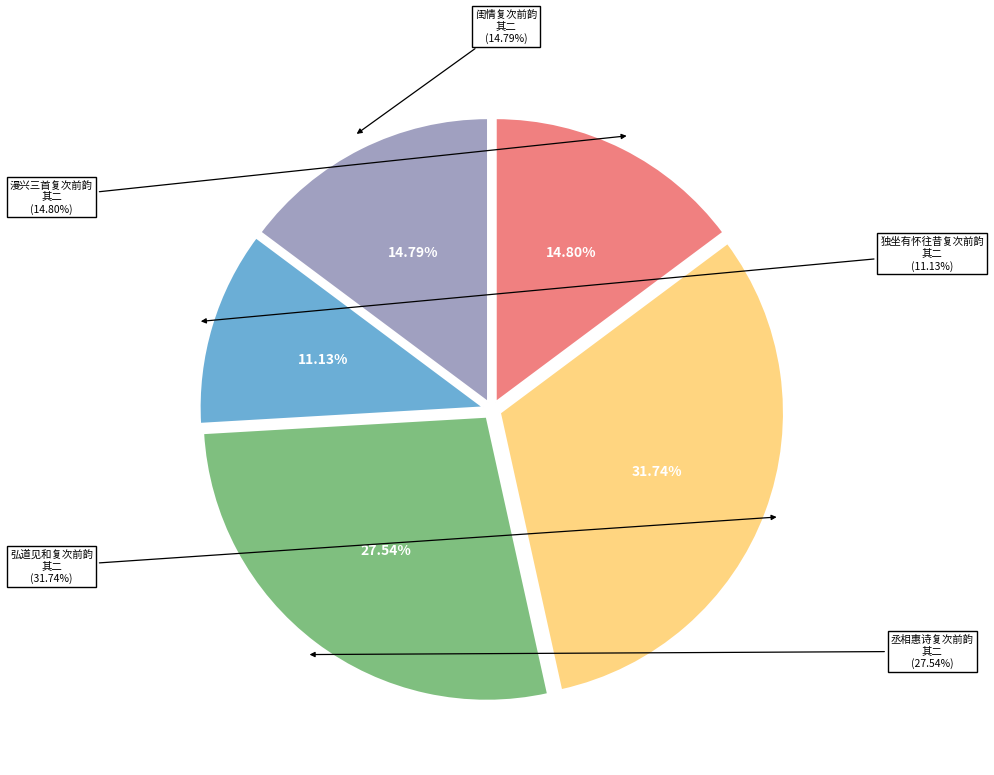

Which slice is the smallest?

独坐有怀往昔复次前韵 其二